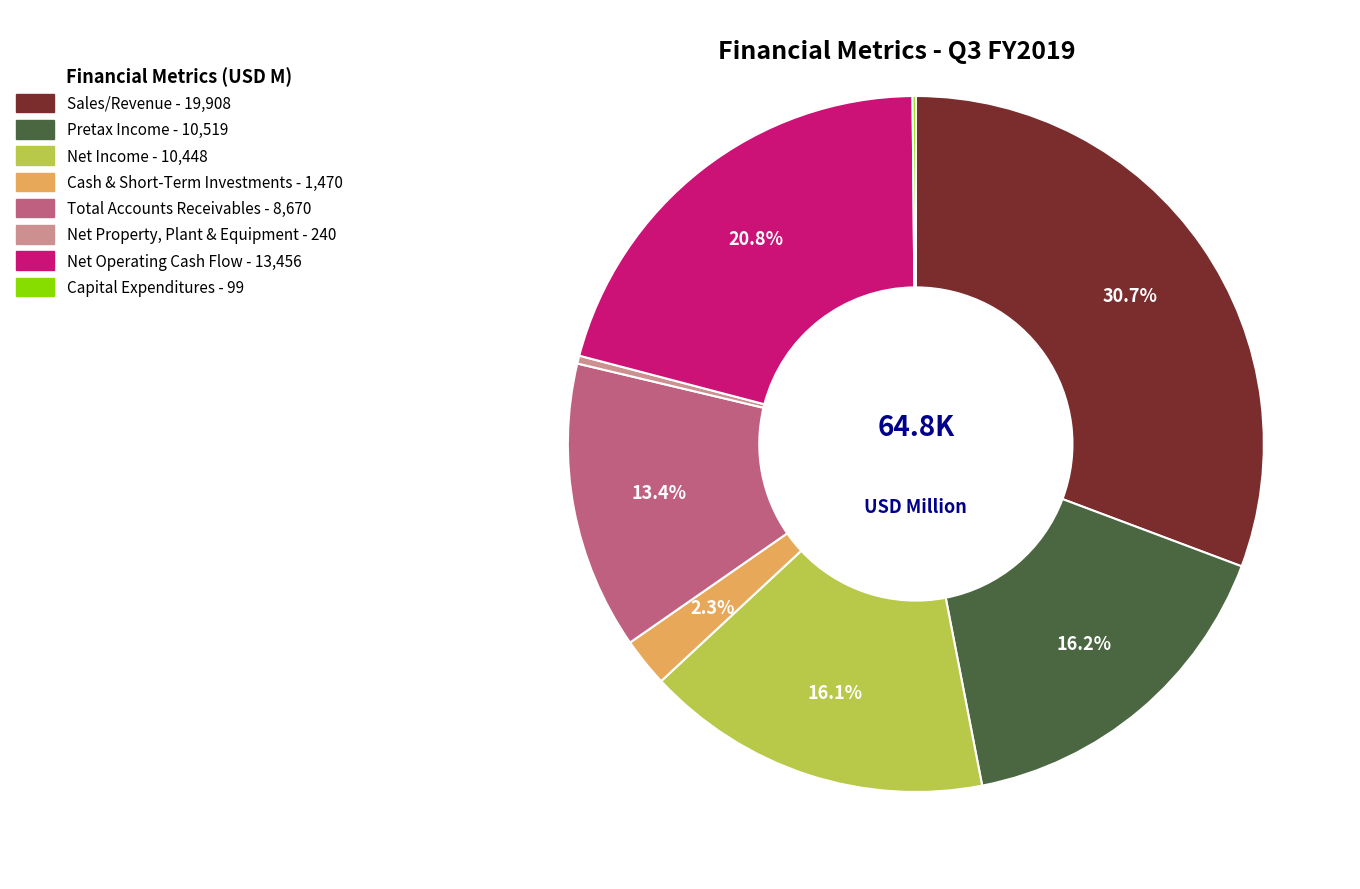

To the nearest percent, what is the average slice percentage?

12%